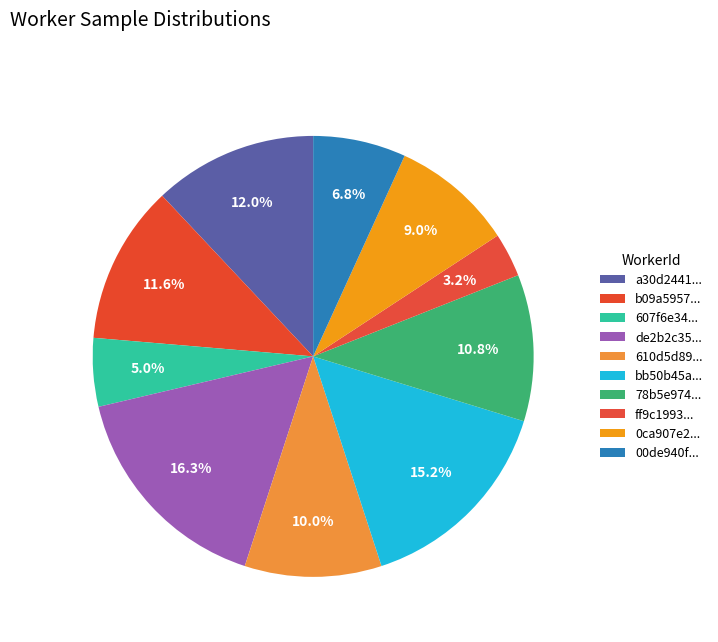

How many segments does this pie chart have?

10